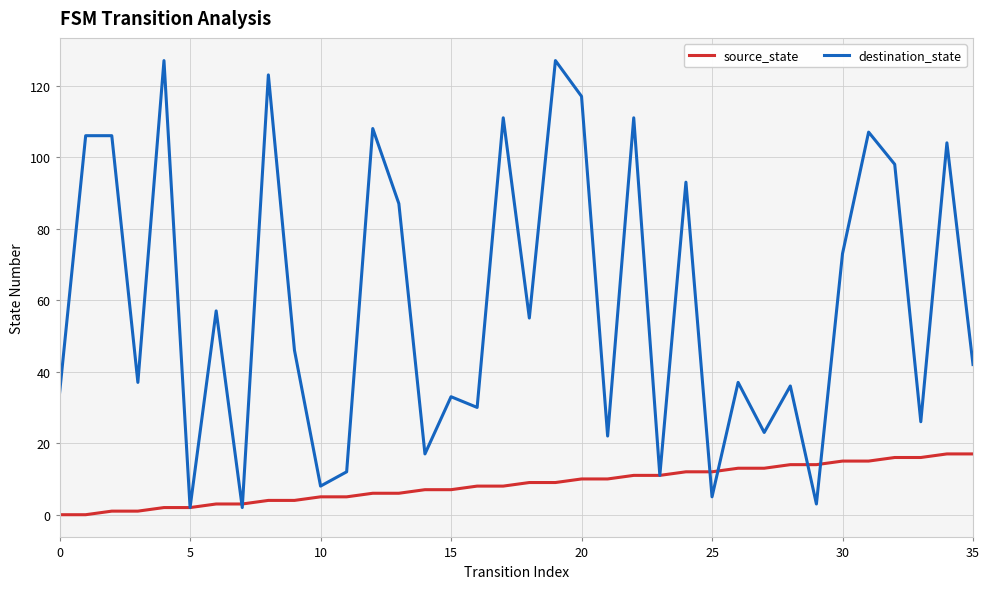

Reading left to right, extract all data points from this chart.

source_state: 0	0	1	1	2	2	3	3	4	4	5	5	6	6	7	7	8	8	9	9	10	10	11	11	12	12	13	13	14	14	15	15	16	16	17	17
destination_state: 34	106	106	37	127	2	57	2	123	46	8	12	108	87	17	33	30	111	55	127	117	22	111	11	93	5	37	23	36	3	73	107	98	26	104	42